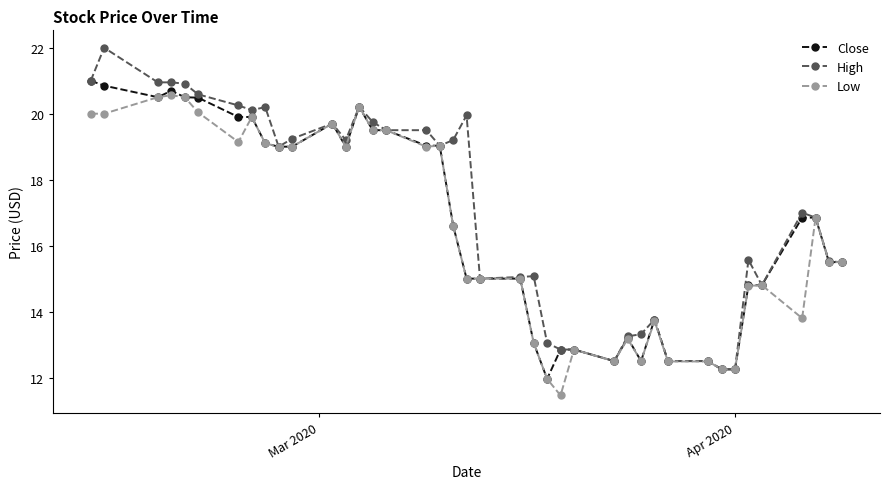

What are all the series names shown in the legend?

Close, High, Low